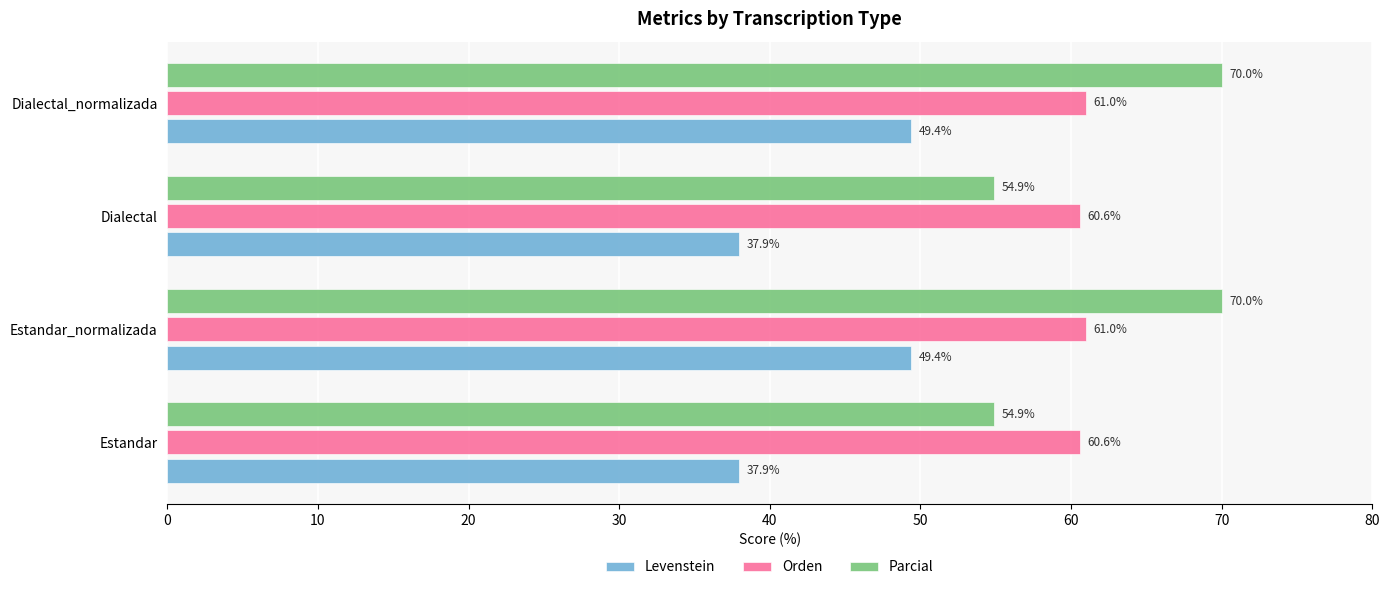

What value does the Orden series have at Estandar_normalizada?

61.0